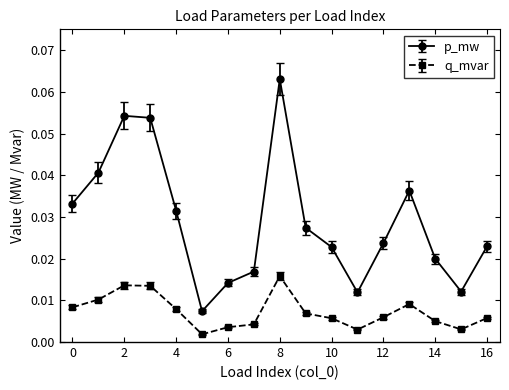

How many interior local valleys does the p_mw series have?

3